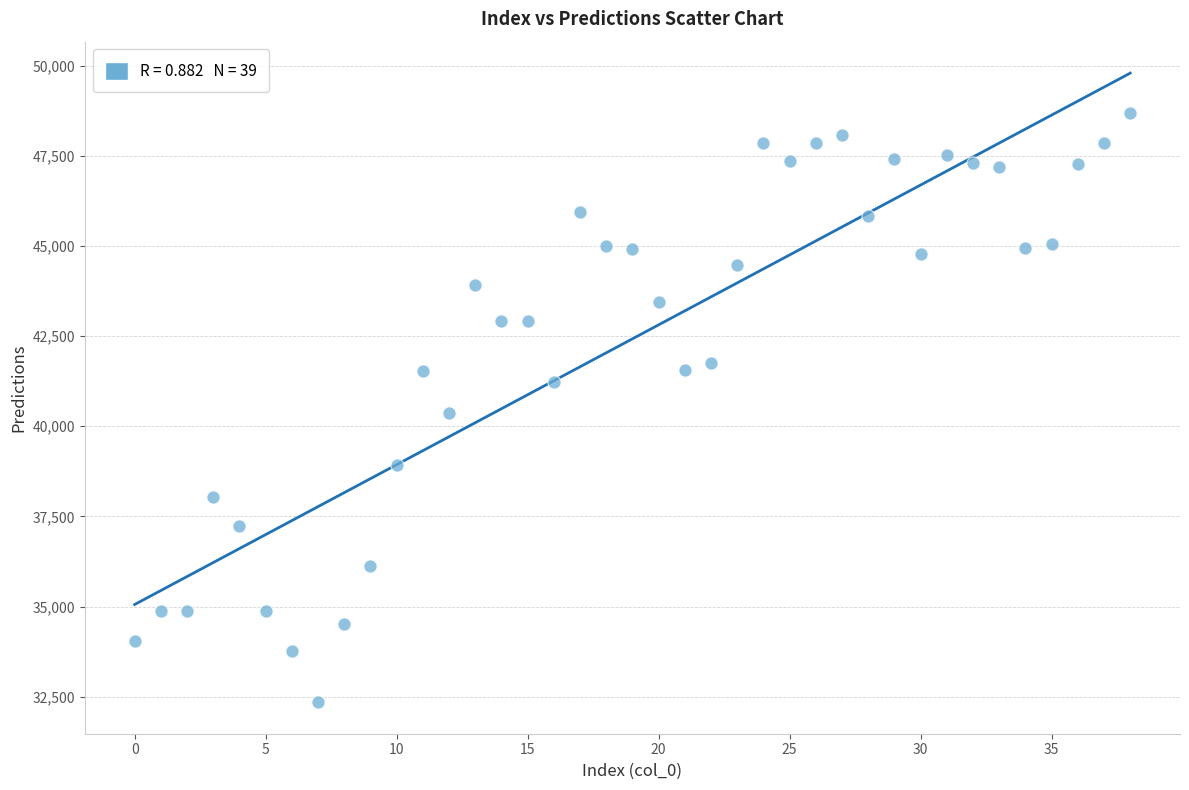

What is the range of Y values (max minus min)?

16349.2